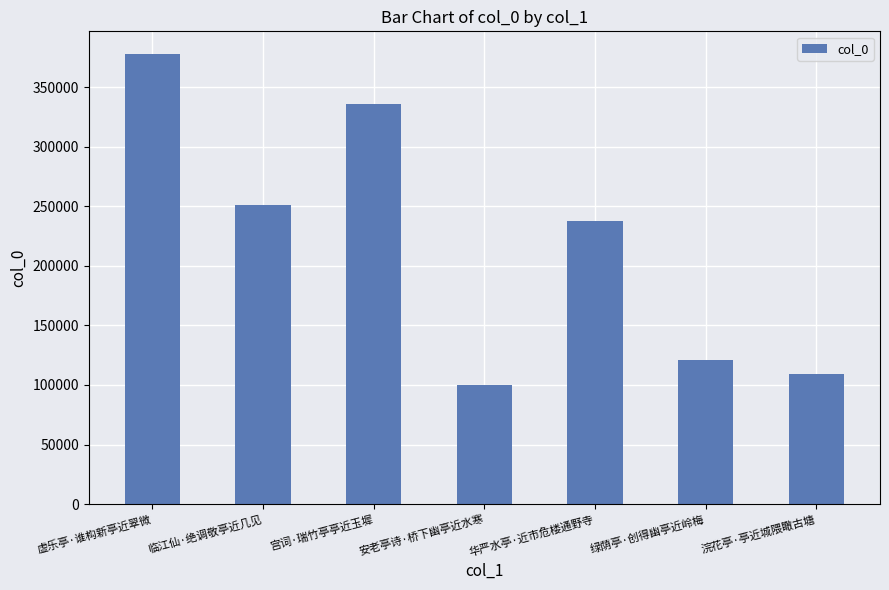

What value does the data have at 宫词·瑞竹亭亭近玉墀?

336141